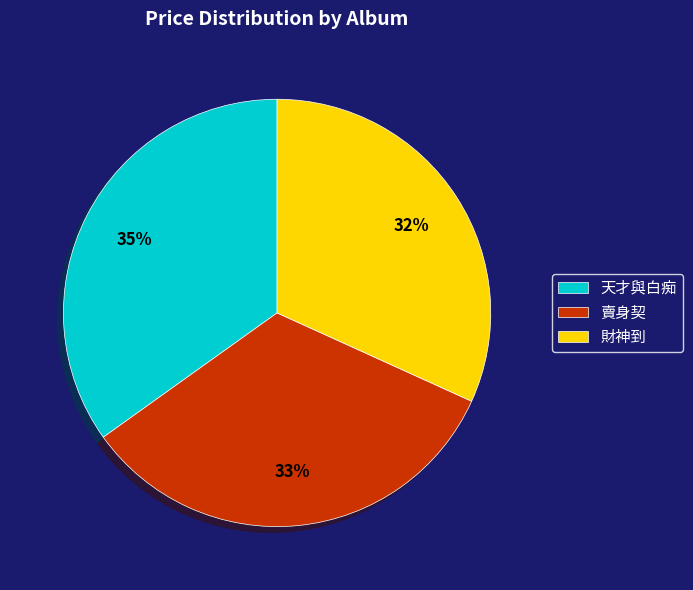

Between 賣身契 and 財神到, which is larger?

賣身契